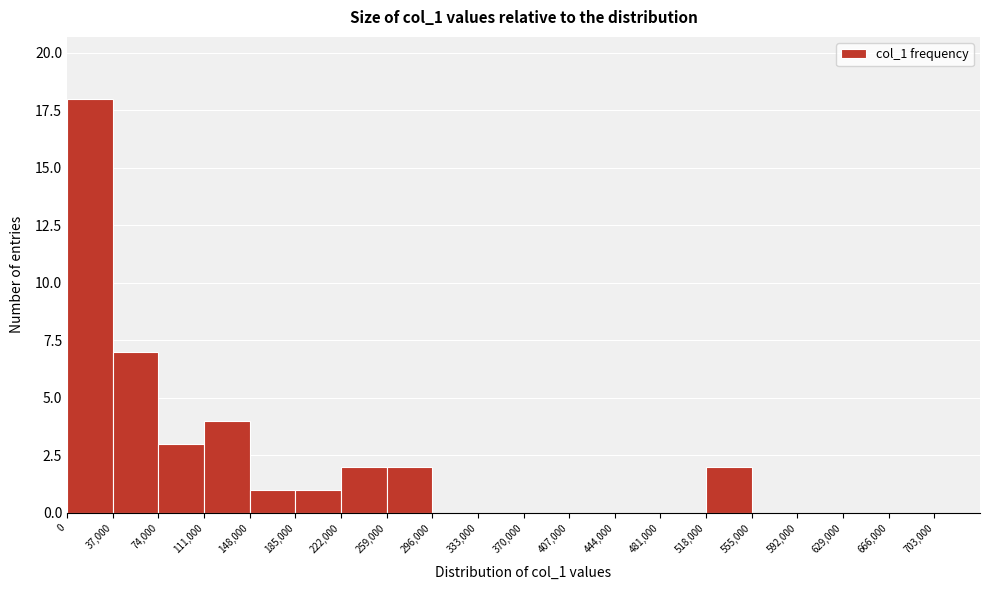

Reading left to right, list every bar in this chart as the range it spans on the x-axis followed by its height. Neither the bar edges nor the heights are printed on the chart, so give them approximately, as read against the axes.

0 to 37000: 18
37000 to 74000: 7
74000 to 111000: 3
111000 to 148000: 4
148000 to 185000: 1
185000 to 222000: 1
222000 to 259000: 2
259000 to 296000: 2
296000 to 333000: 0
333000 to 370000: 0
370000 to 407000: 0
407000 to 444000: 0
444000 to 481000: 0
481000 to 518000: 0
518000 to 555000: 2
555000 to 592000: 0
592000 to 629000: 0
629000 to 666000: 0
666000 to 703000: 0
703000 to 740000: 0